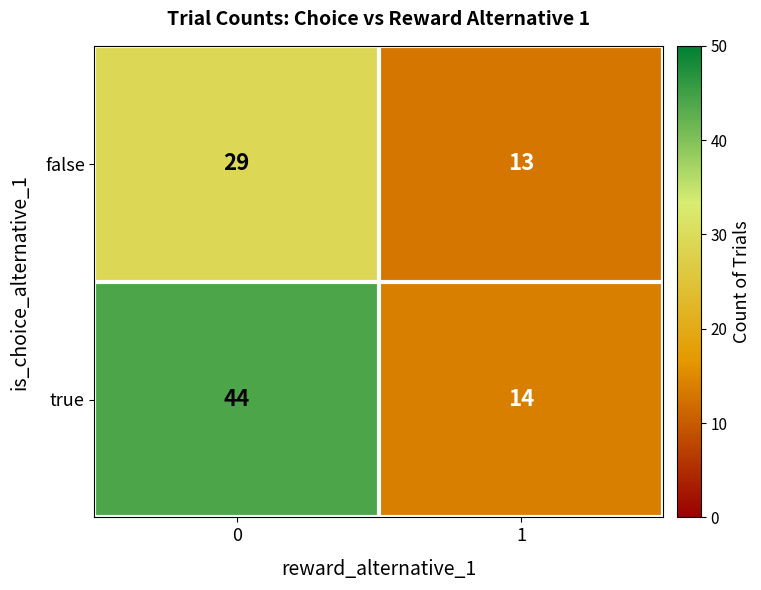

What is the sum of all false values?

42